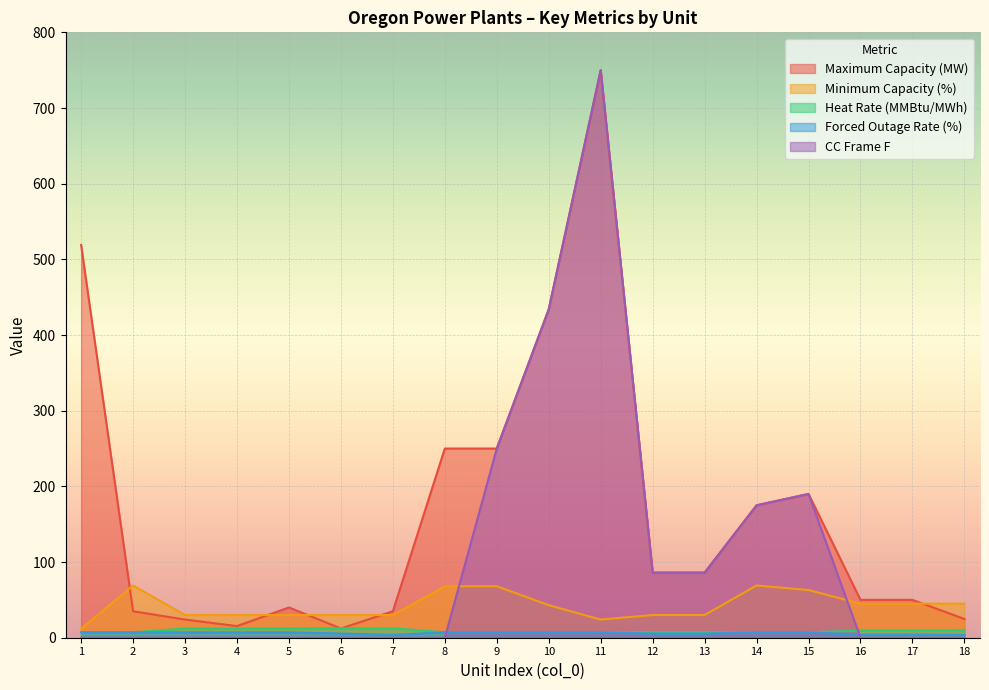

Between 10 and 12, which is larger?

10